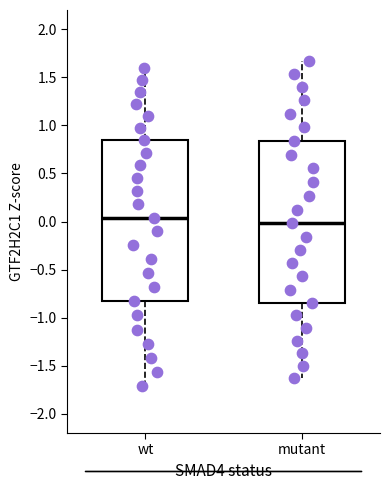

Where does the lower whisker of the box for wt end on the y-axis? The values are not printed on the chart, so give them approximately, as read against the axis.

-1.70